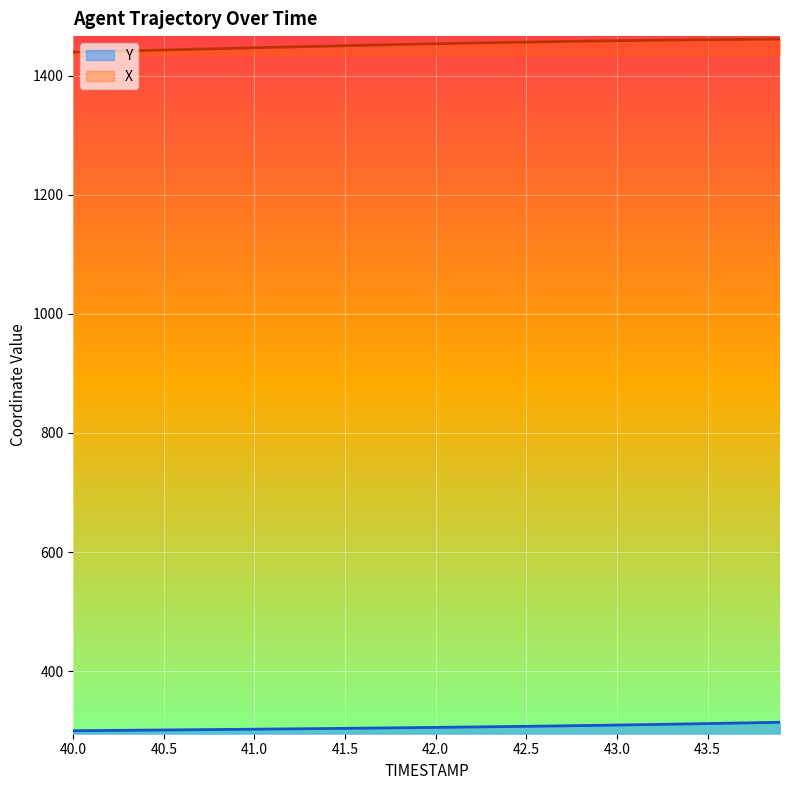

What are all the series names shown in the legend?

Y, X